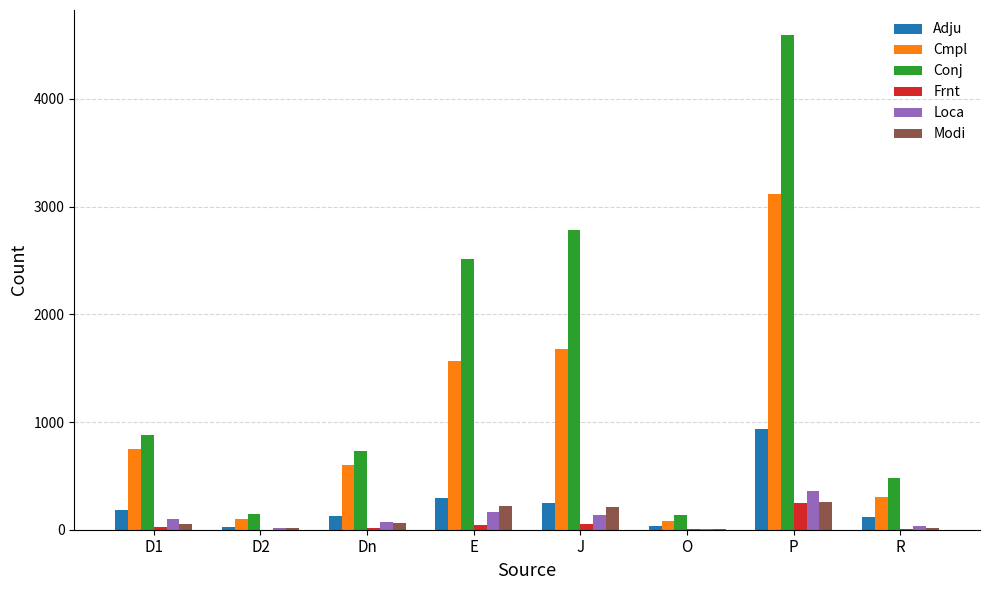

Between D1 and P, which series saw the biggest shift?

Conj